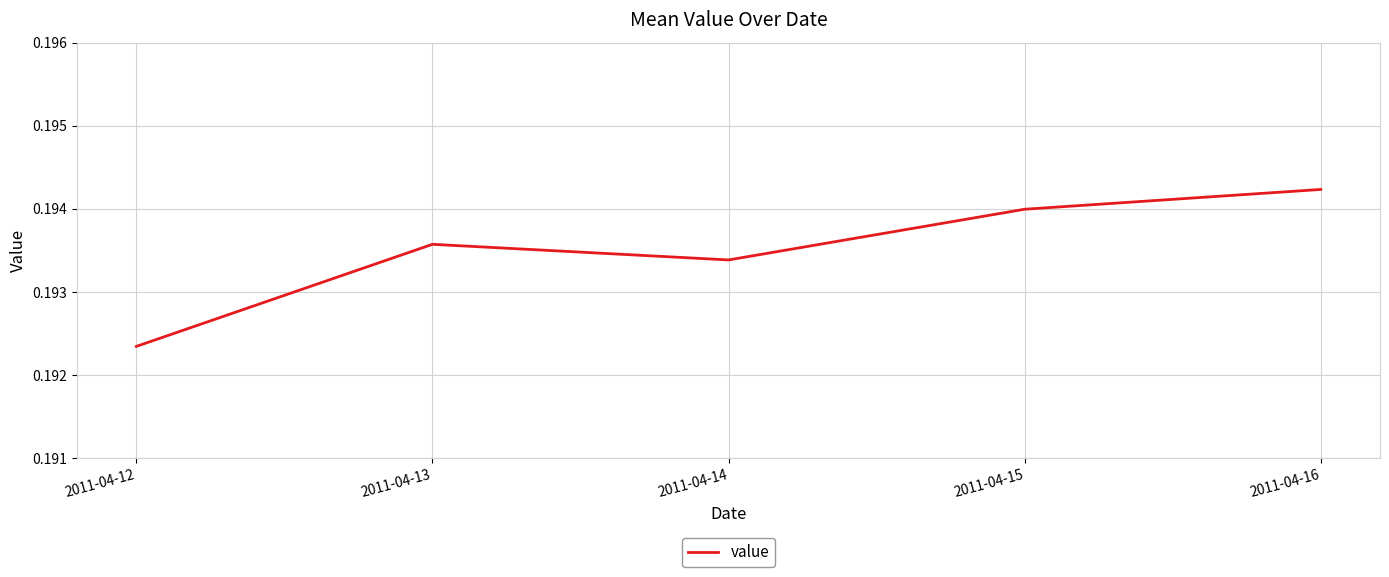

Is it true that the value at 2011-04-12 is 0.3?

False